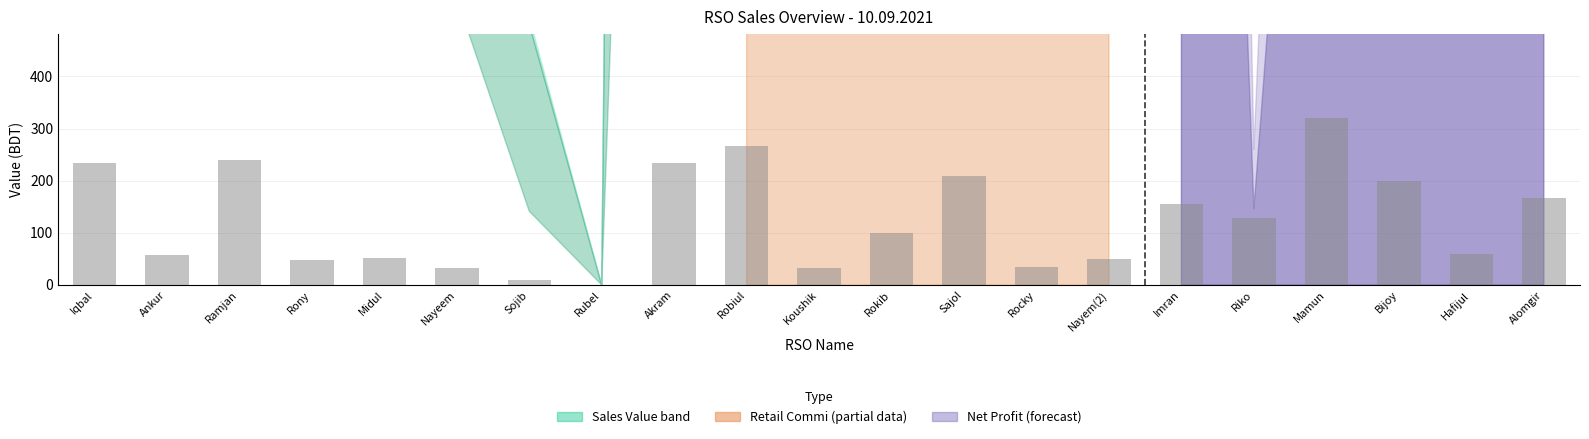

What value does the data have at Riko?

128.5